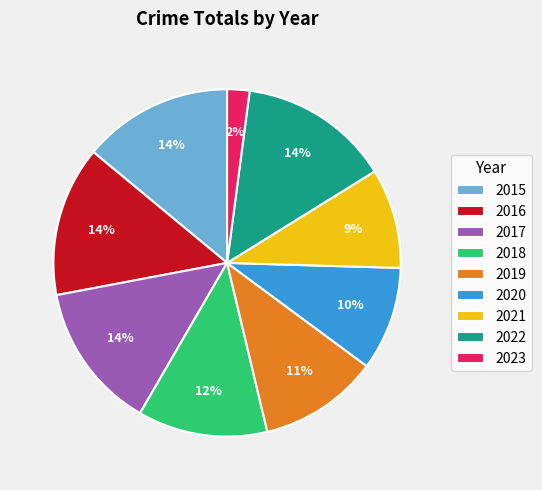

To the nearest percent, what is the difference between the largest and smallest slice percentages?

12%